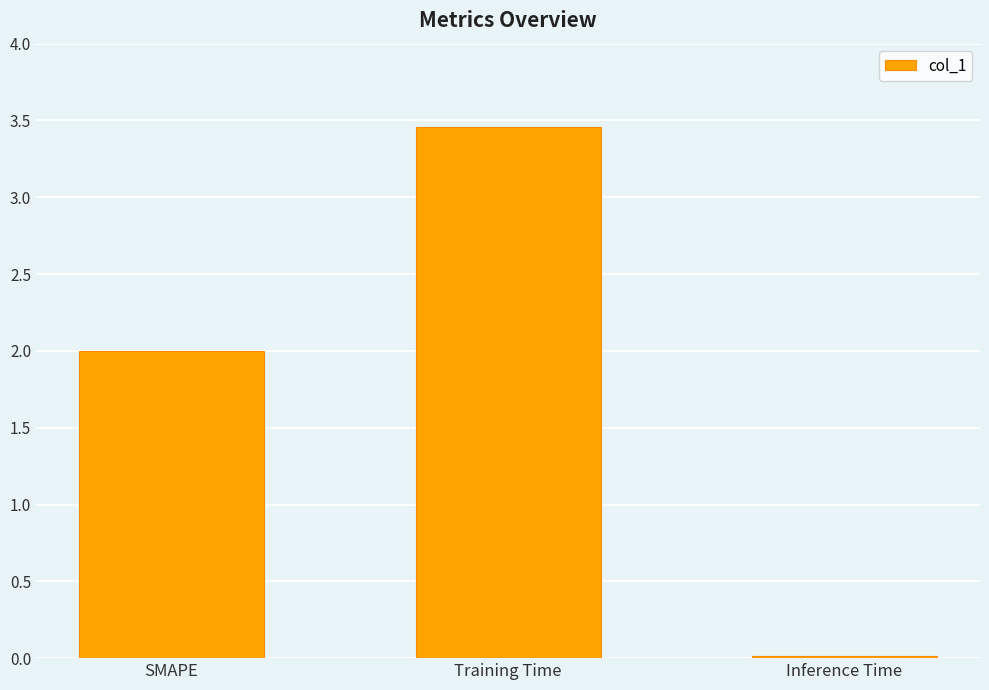

Which label corresponds to the smallest value in the chart?

Inference Time